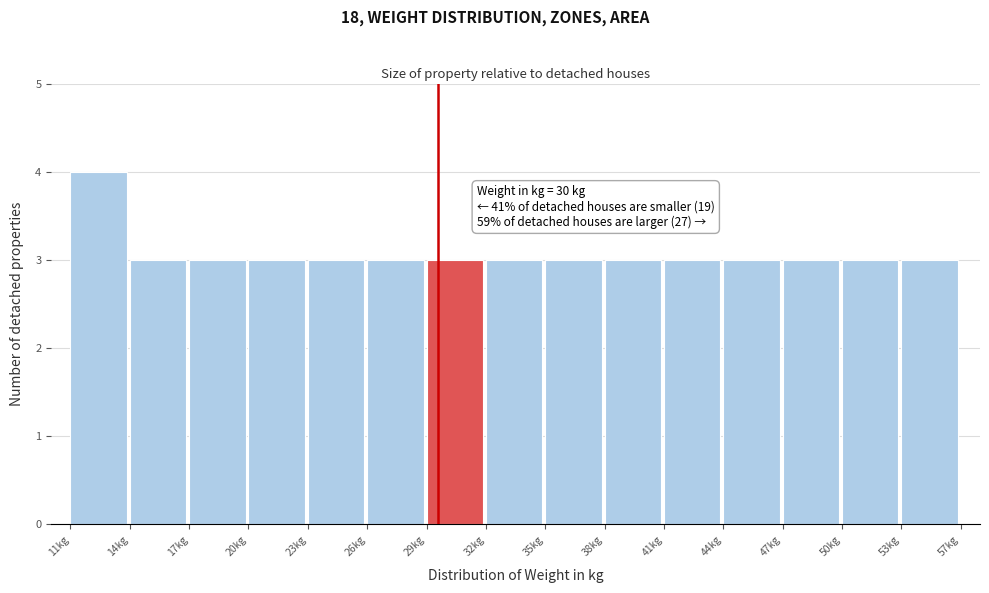

Reading left to right, transcribe all the data shown in this chart.

4	3	3	3	3	3	3	3	3	3	3	3	3	3	3